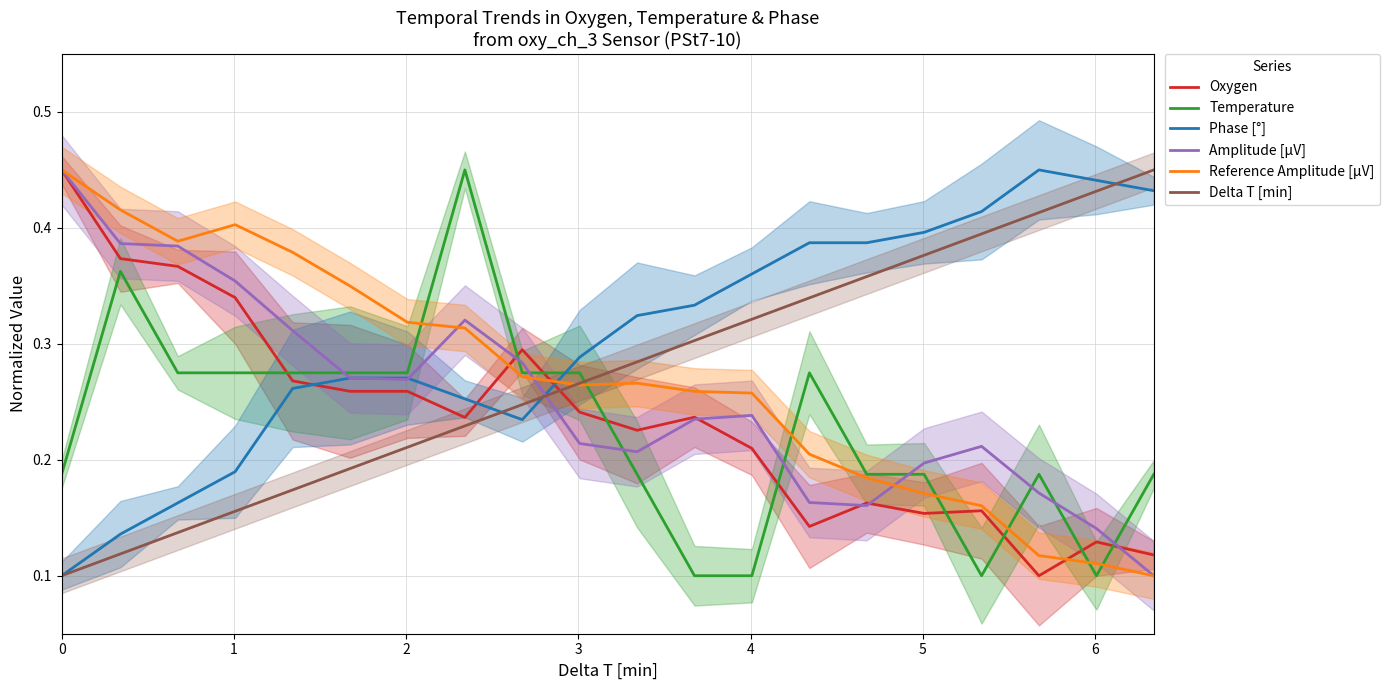

Which series ends up on top after the final intersection of Oxygen and Phase [°]?

Phase [°]